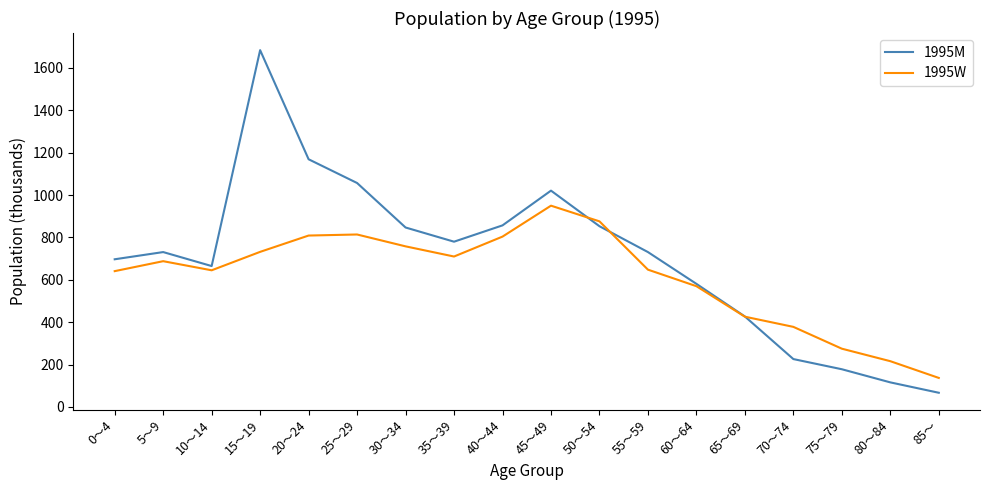

What is the greatest value displayed?

1684